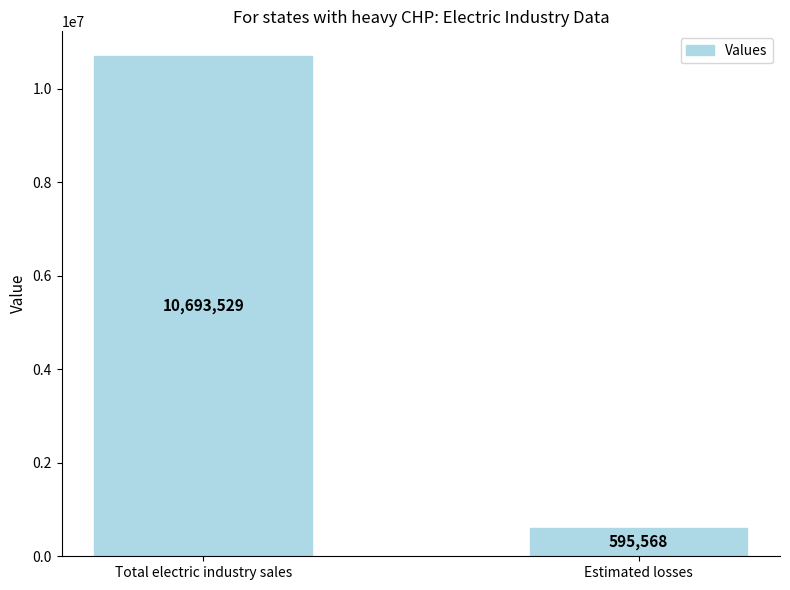

Reading right to left, extract all data points from this chart.

595568	10693529